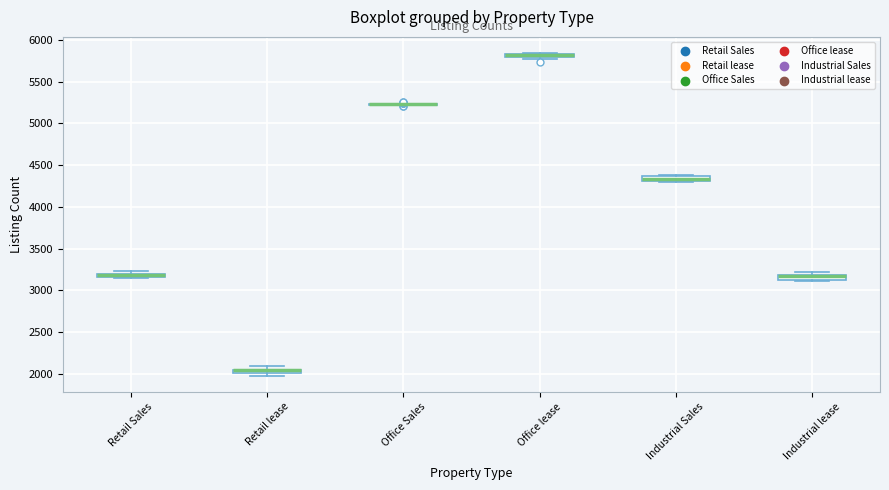

Where is the lower edge of the box for Industrial Sales on the y-axis? The values are not printed on the chart, so give them approximately, as read against the axis.

4300